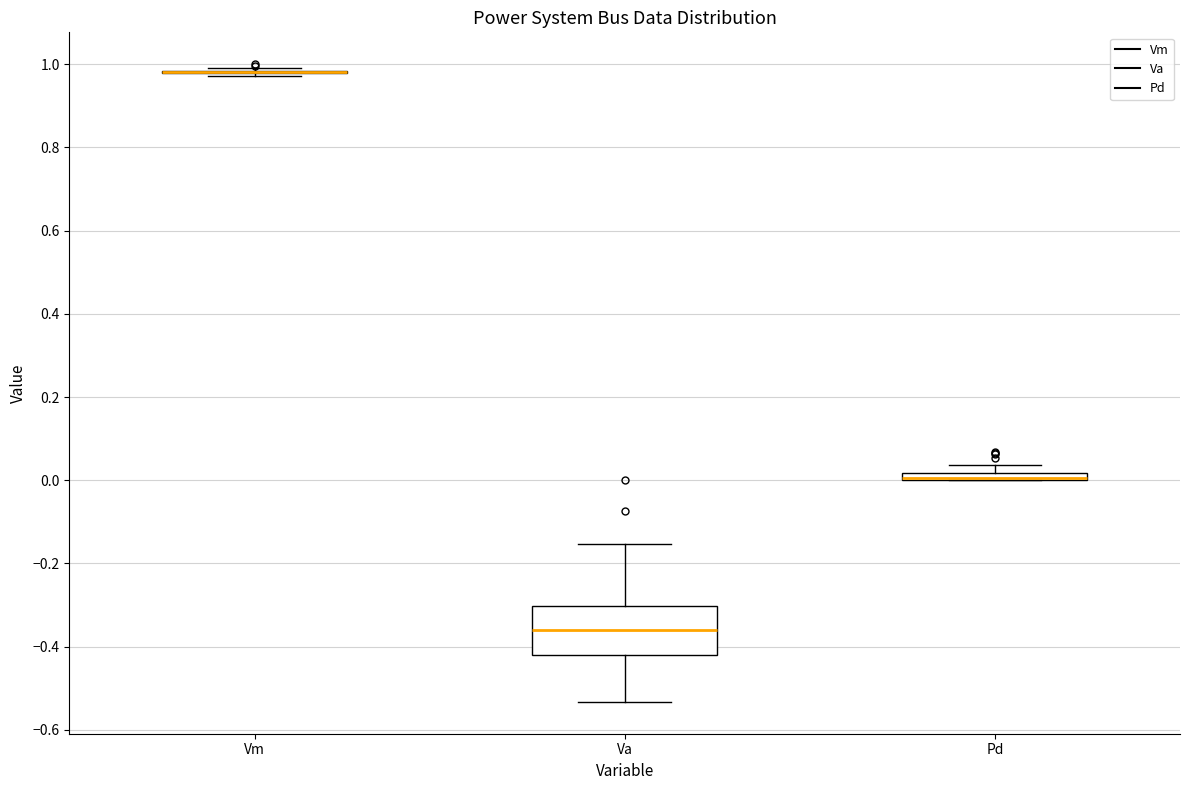

Comparing the boxes themselves (not the whiskers), which one is the tallest?

Va